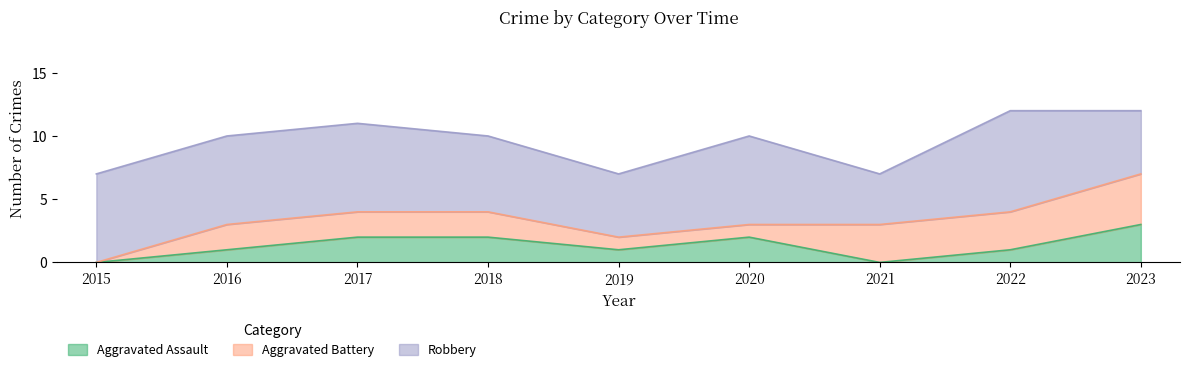

Count the number of data series in this chart.

3